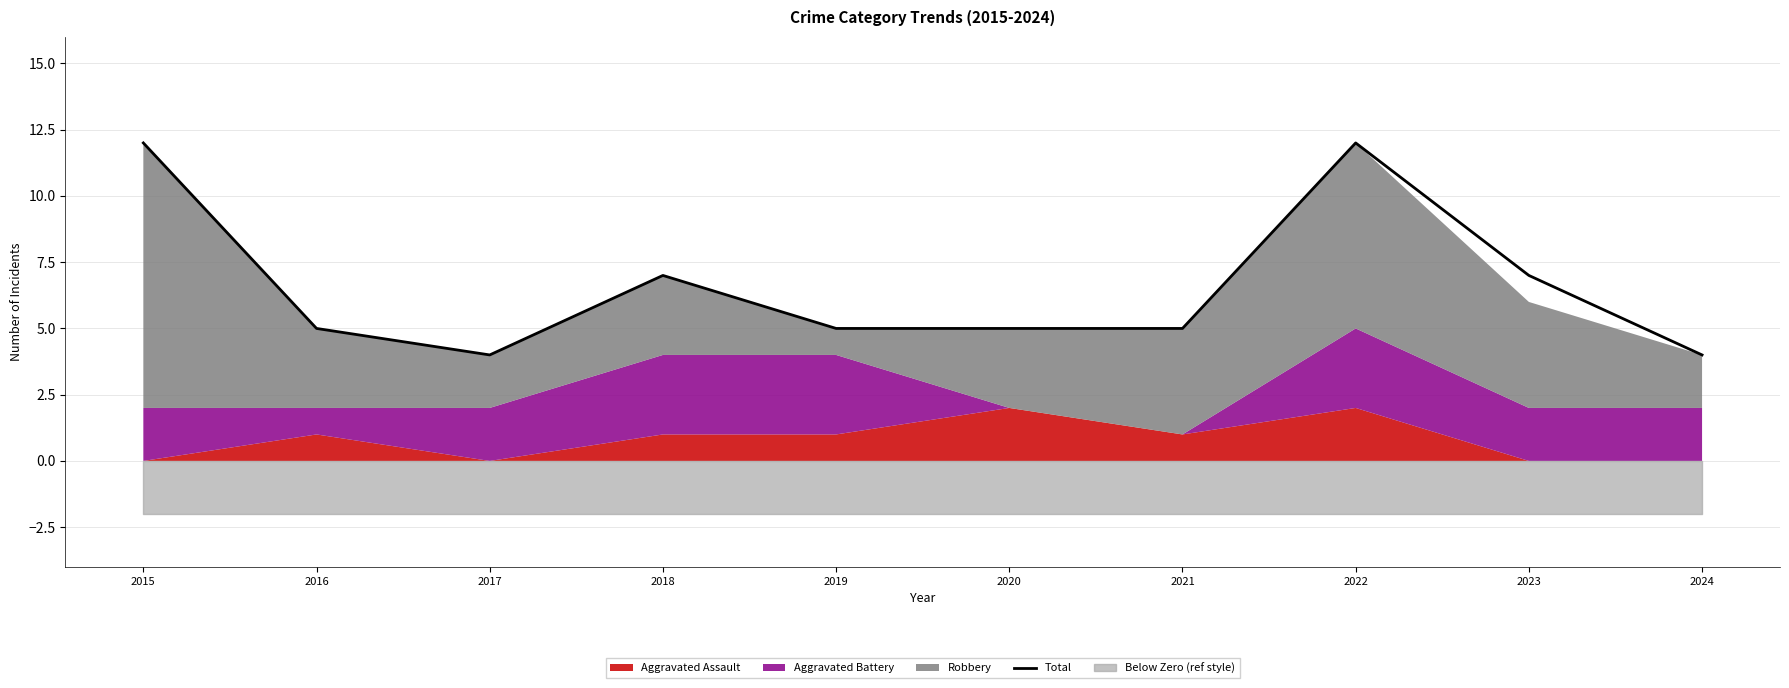

How many interior local peaks (higher than both neighbors) does the data have?

2